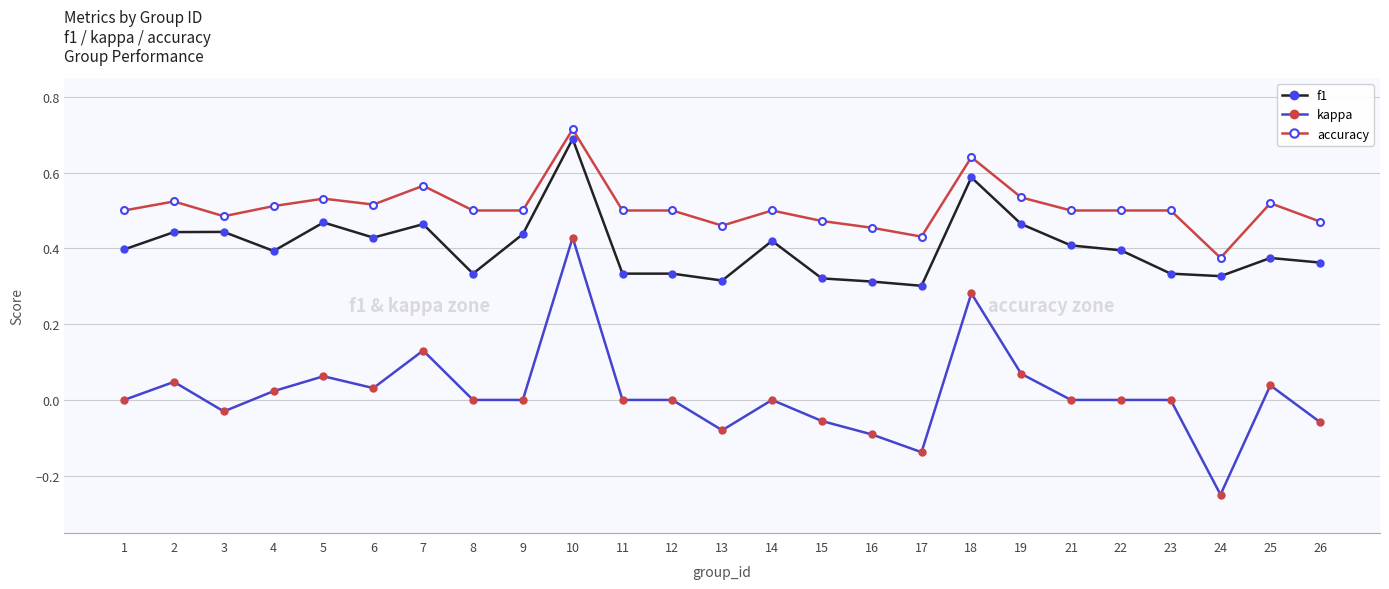

True or false: kappa and f1 cross at least once.

False